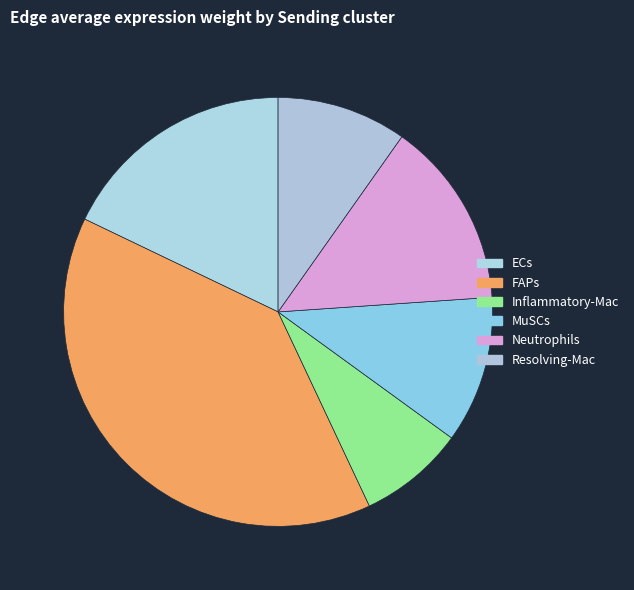

How many slices are in this pie chart?

6